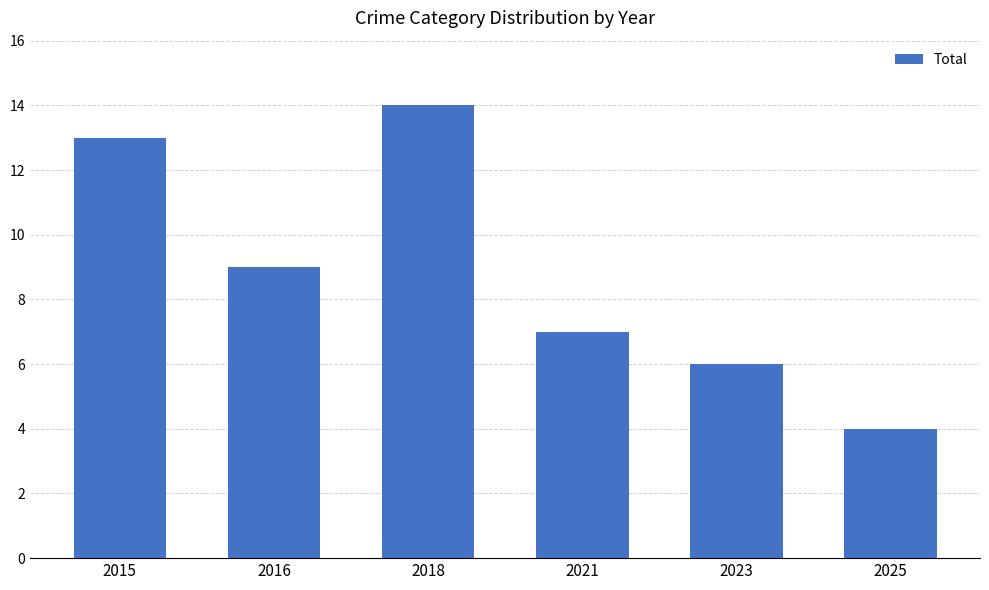

Count the number of categories in the chart.

6